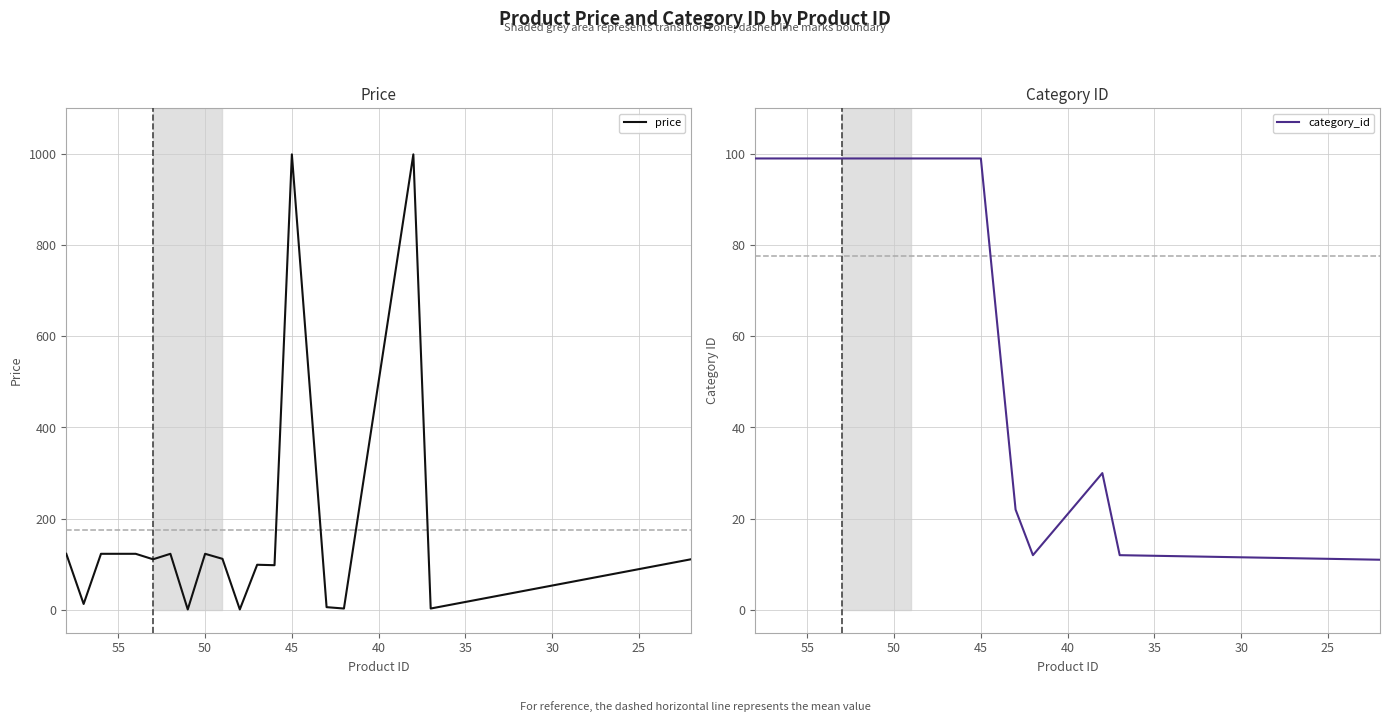

What is the difference between the maximum and minimum values in the category_id series?

88